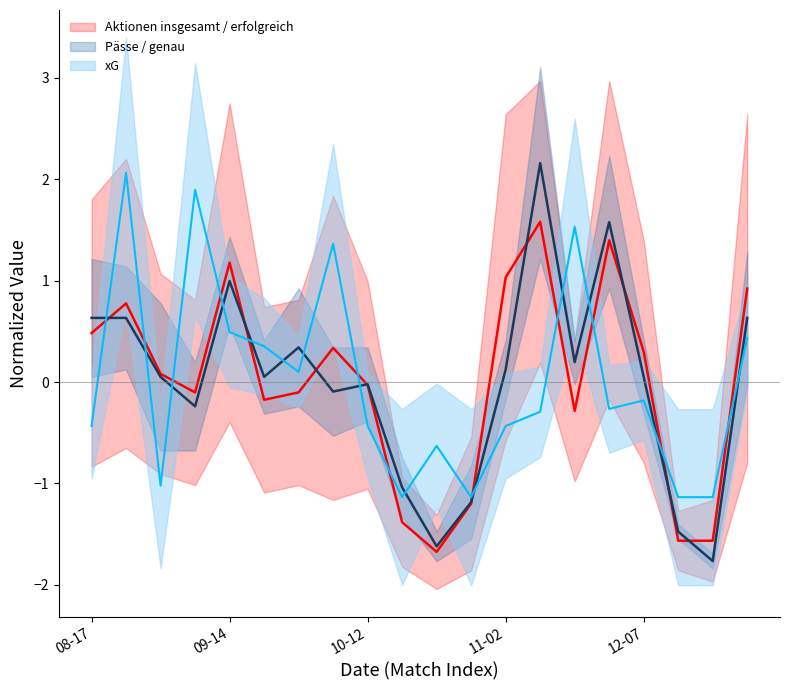

How many values in the Aktionen insgesamt / erfolgreich series are below 0?

10